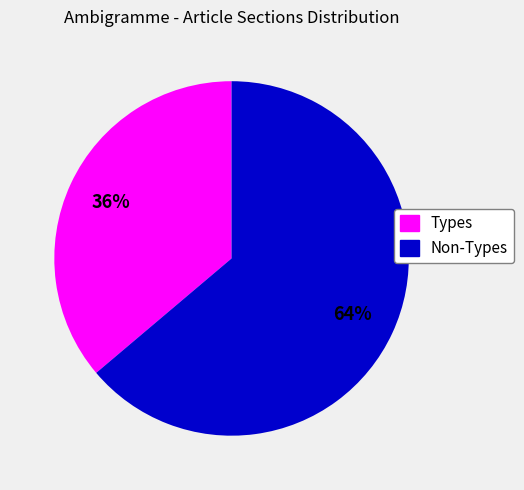

Is there a majority slice in this chart?

Yes